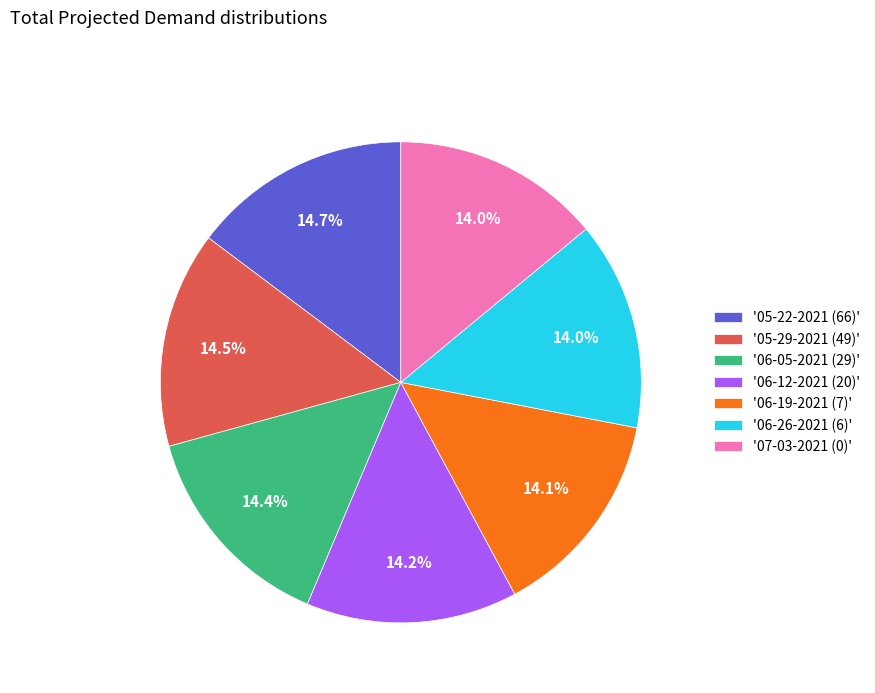

How many slices are in this pie chart?

7